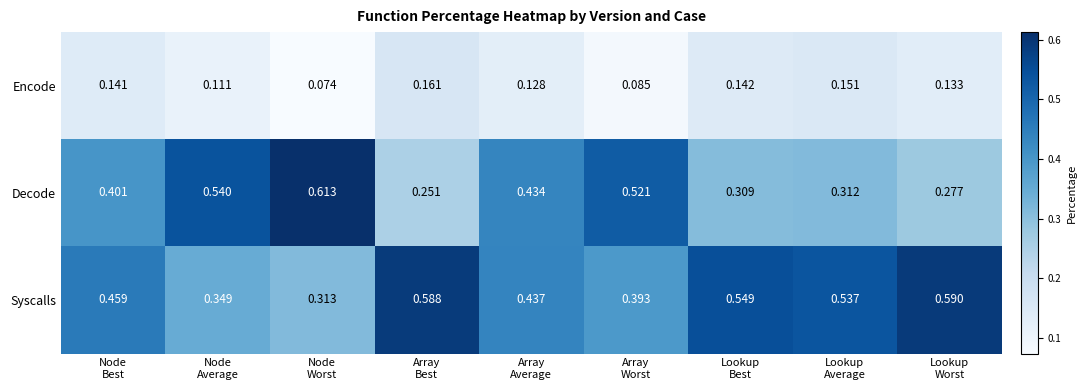

Which series has the widest spread of values?

Decode